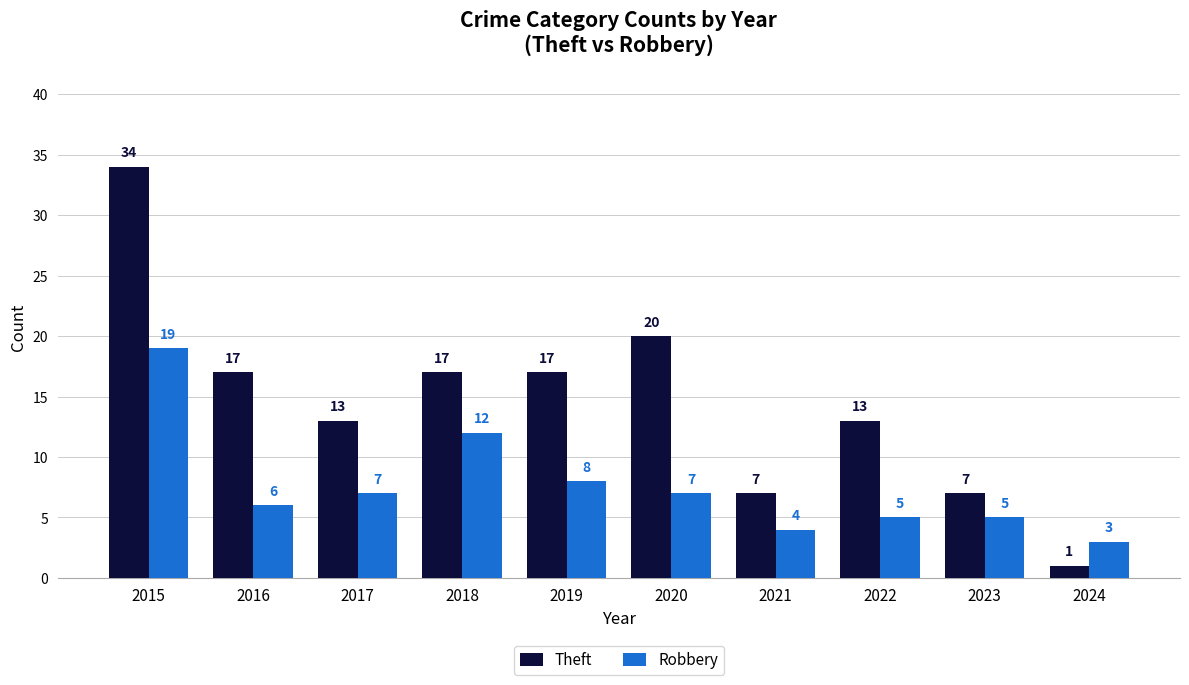

What is the value of the Theft bar at the 10th from the left?

1